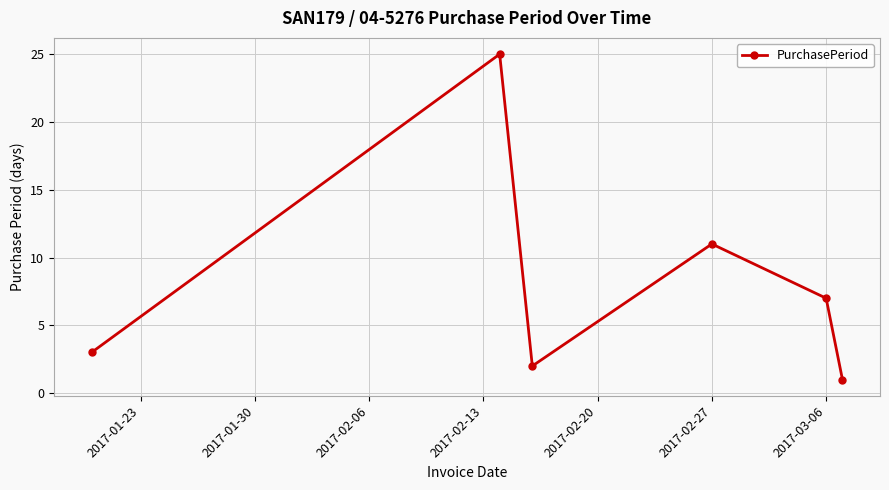

How many points are higher than both their immediate neighbors (excluding endpoints)?

2